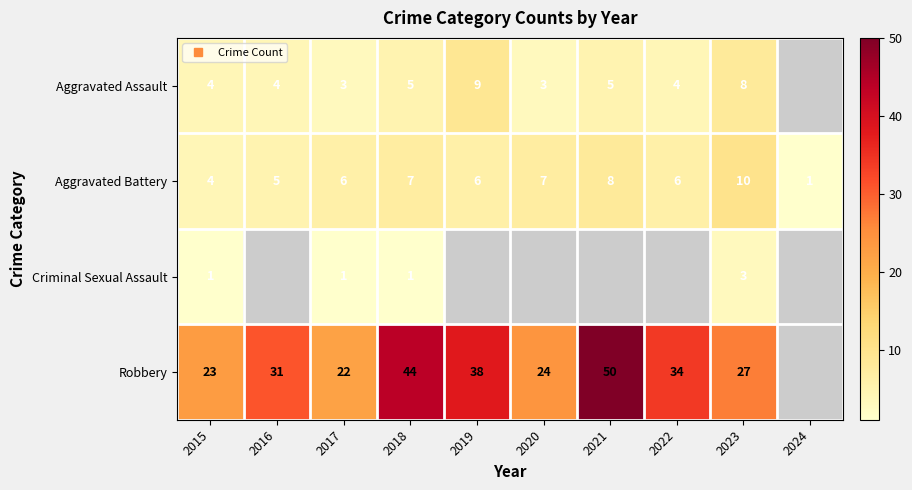

Which series changed the most between 2015 and 2018?

Robbery